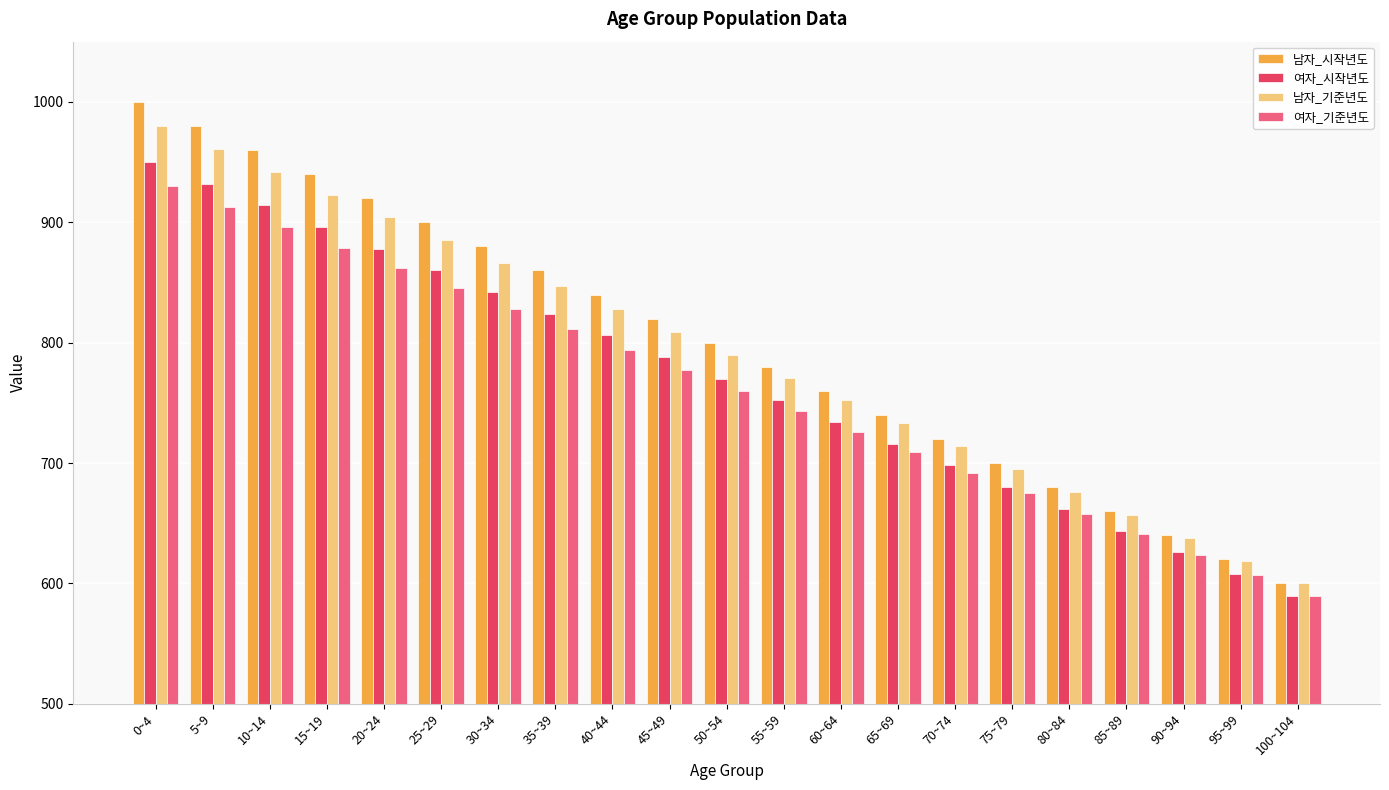

Is the value of 남자_시작년도 at 15~19 greater than the value of 여자_시작년도 at 20~24?

Yes